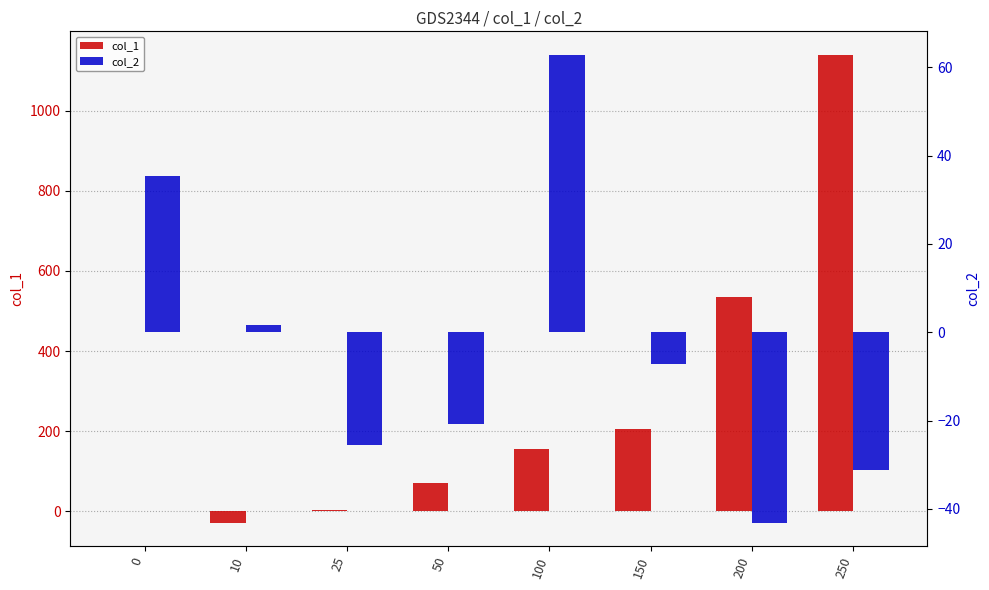

What is the approximate value of col_1 at 0?

-0.1